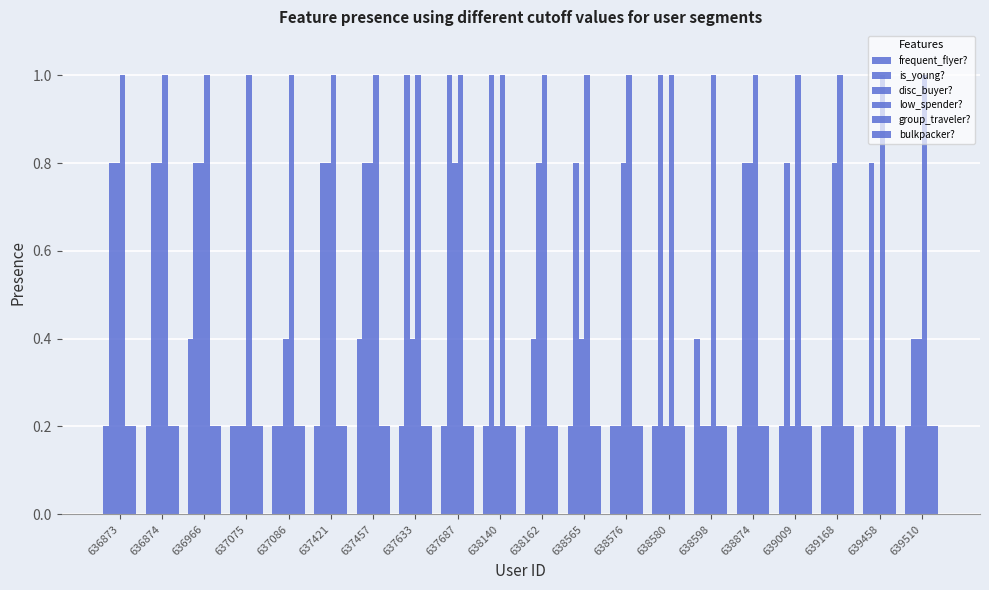

What is the sum of the bulkpacker? values at 639009 and 637421?

0.4